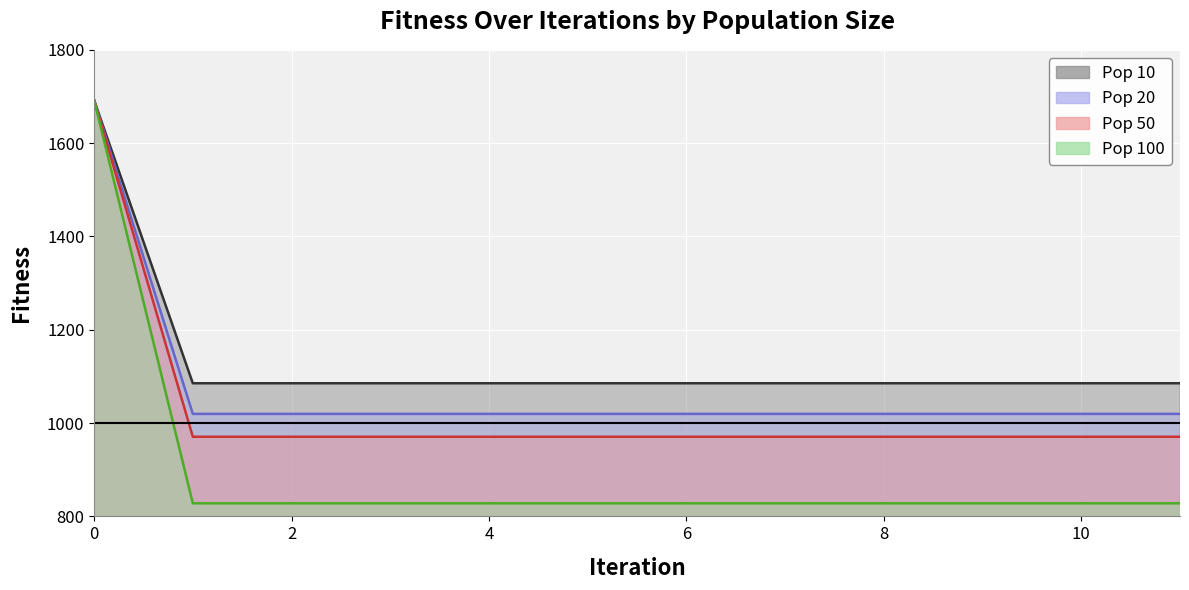

At how many categories does at least one series exceed 947?

12